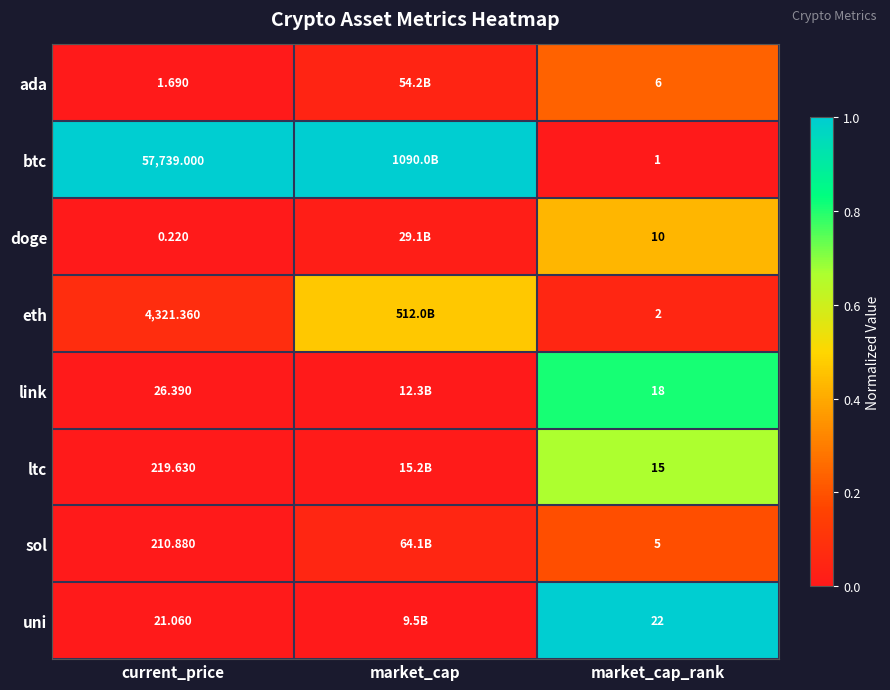

Is the value of sol at market_cap_rank greater than the value of btc at current_price?

No